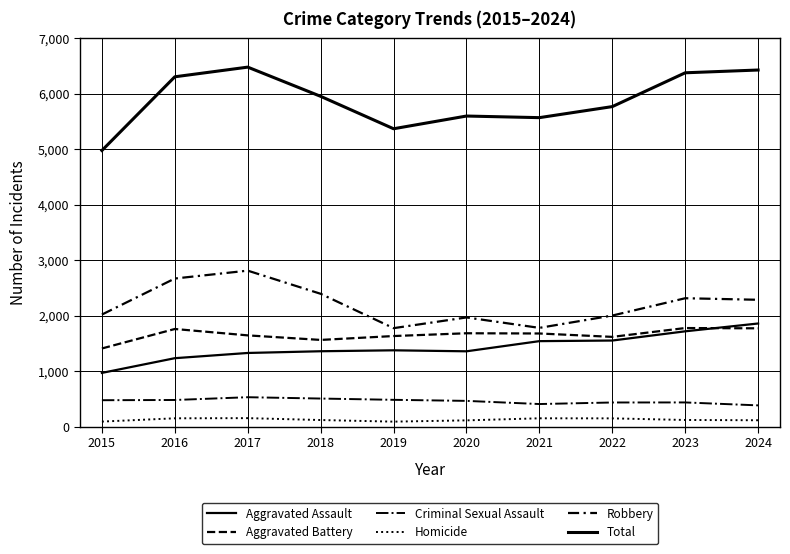

Does the chart display data point markers on the line(s)?

No